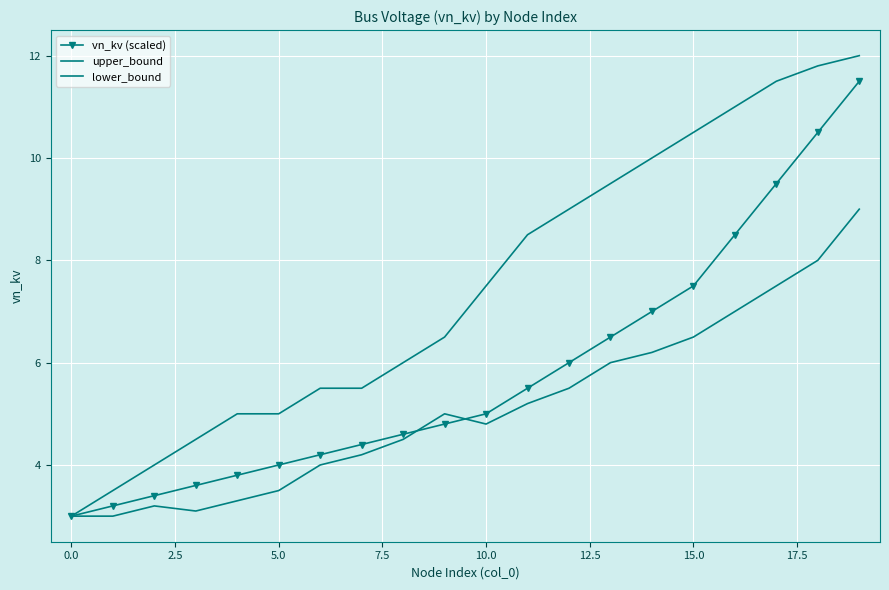

What is the difference between the maximum and minimum values in the vn_kv (scaled) series?

8.5